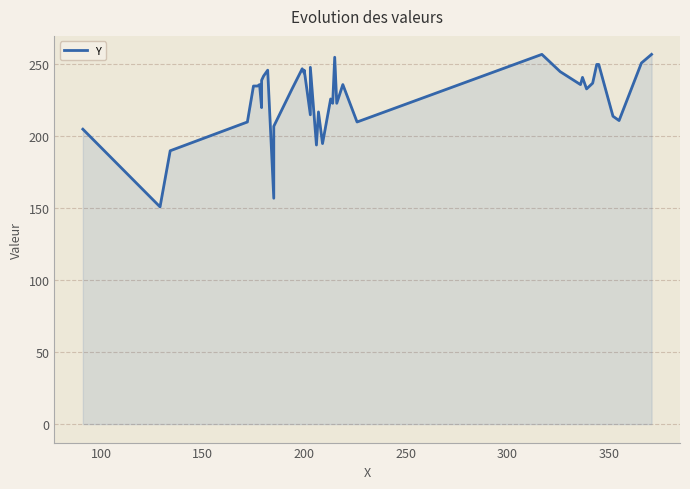

How many distinct data groups are displayed?

1